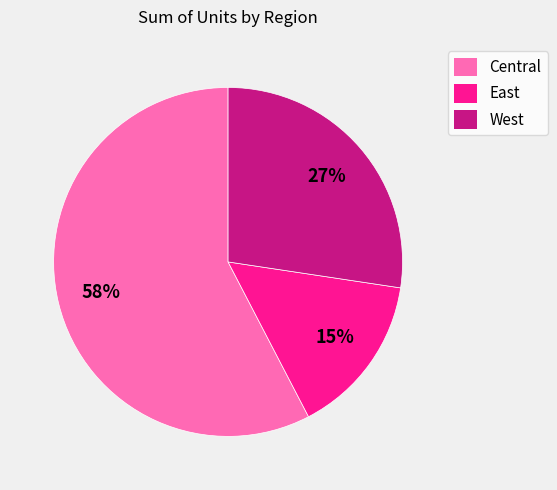

Between East and Central, which is larger?

Central